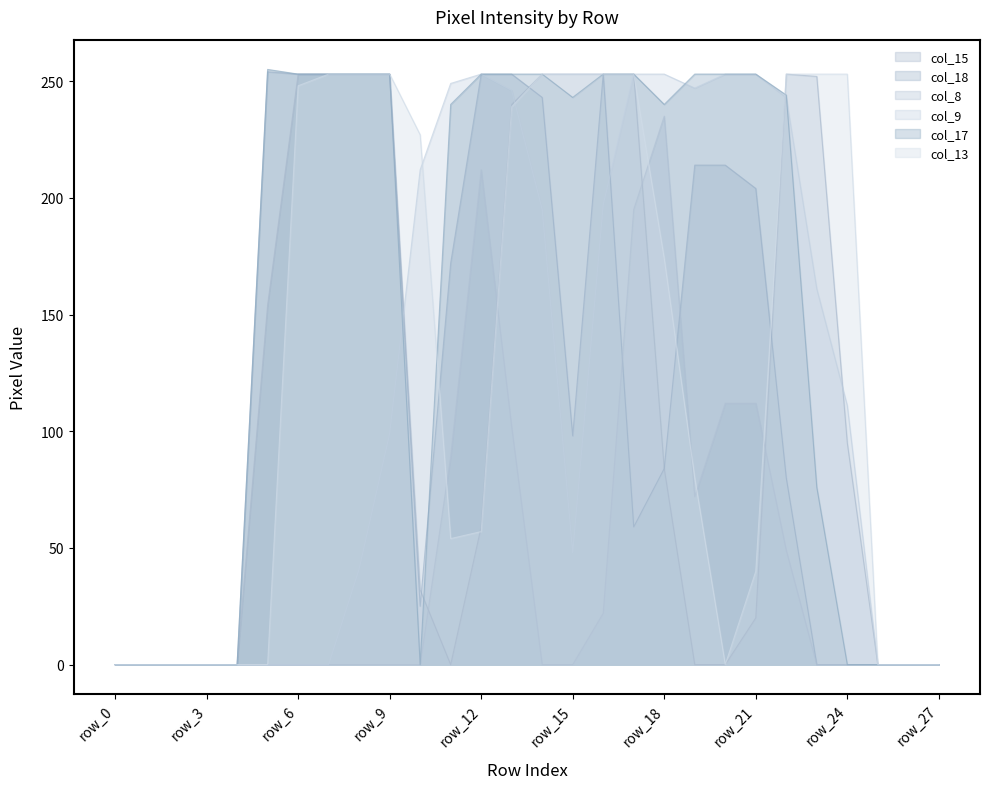

At which label is col_15 closest to 126?

row_5